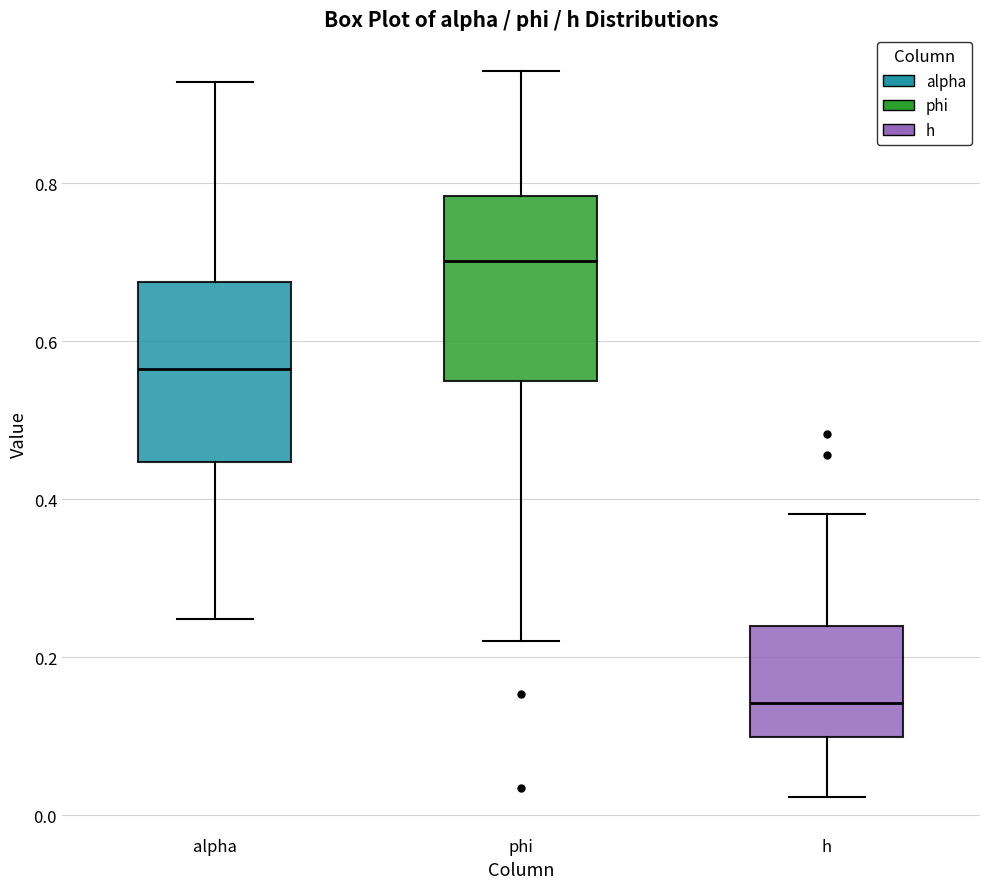

Where does the median line of the box for phi sit on the y-axis? The values are not printed on the chart, so give them approximately, as read against the axis.

0.70